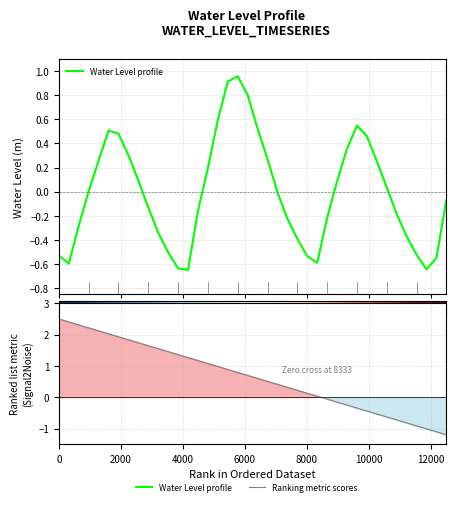

The value at 2024-12-03 21:00 is 0.2. True or false?

True